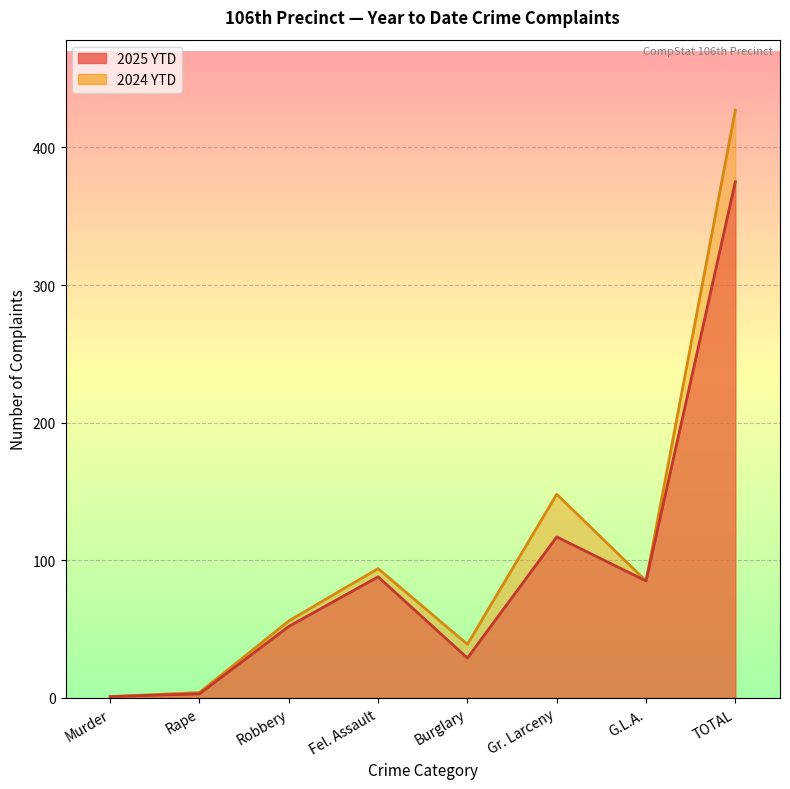

At how many categories does at least one series exceed 229?

1